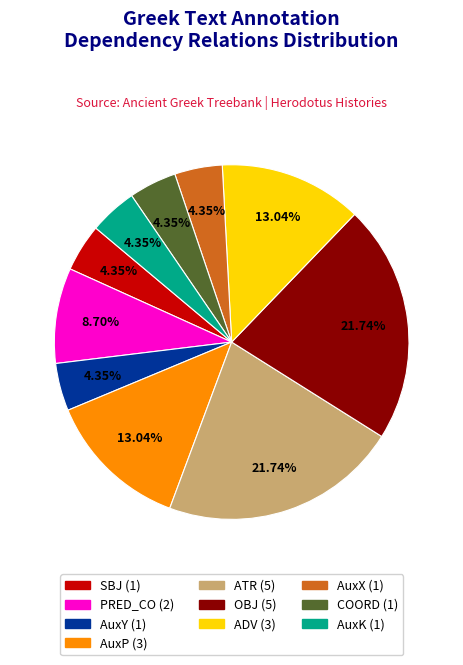

Does ADV account for over 50% of the chart?

No